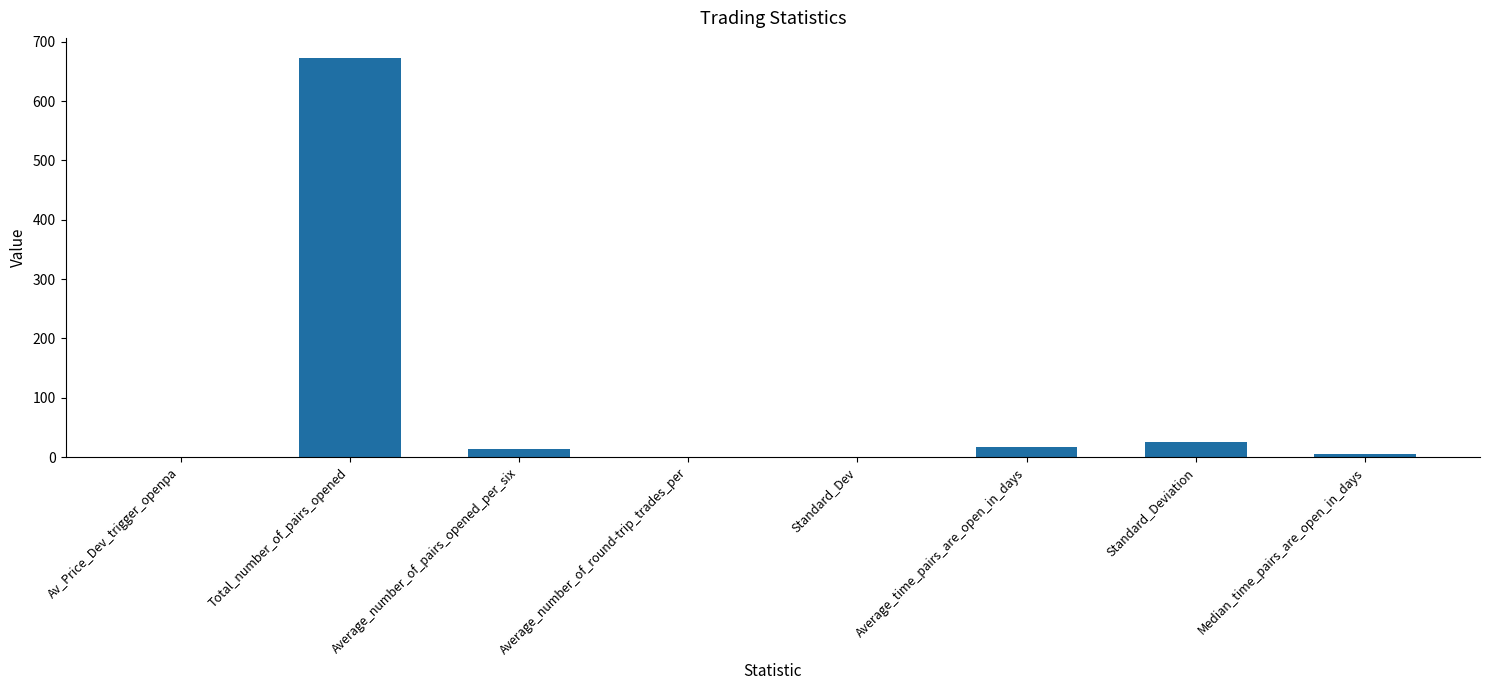

Which category has the highest value across all series?

Total_number_of_pairs_opened